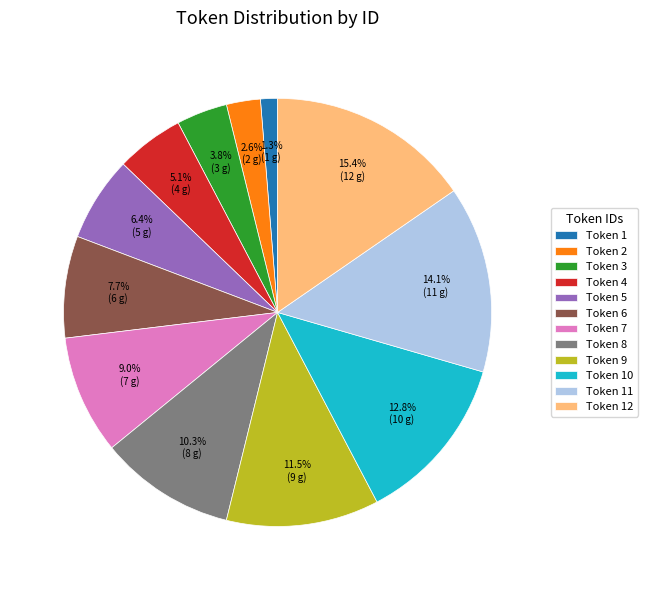

Is there any slice that represents more than half of the pie?

No